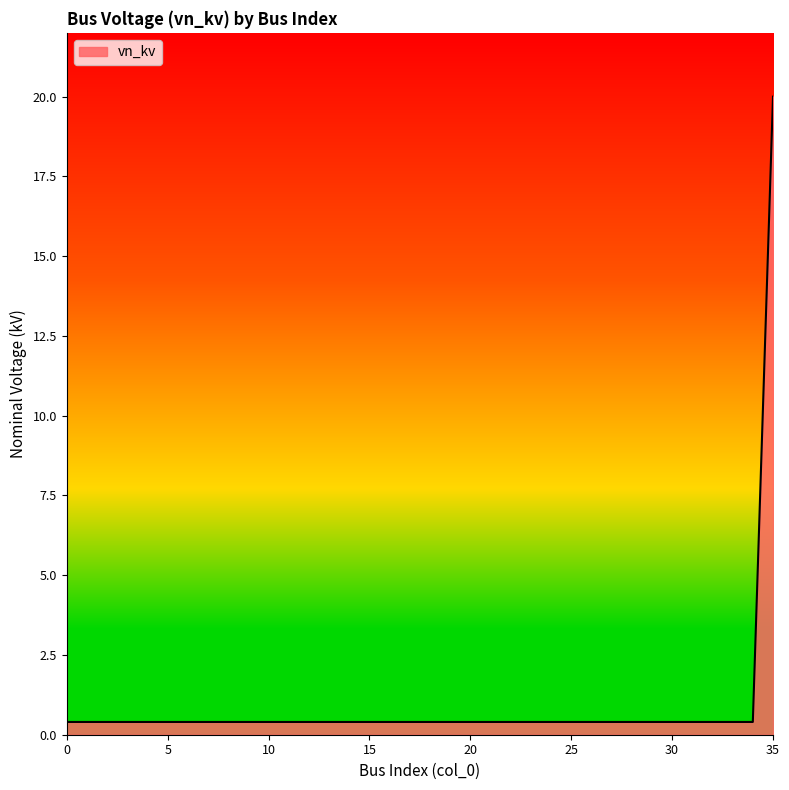

How many categories are shown in the chart?

36